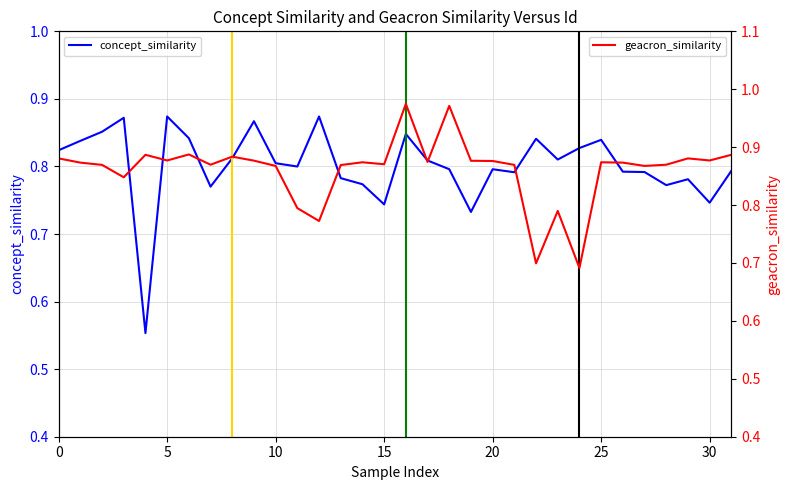

True or false: concept_similarity has a value of 0.8 at 10.

True